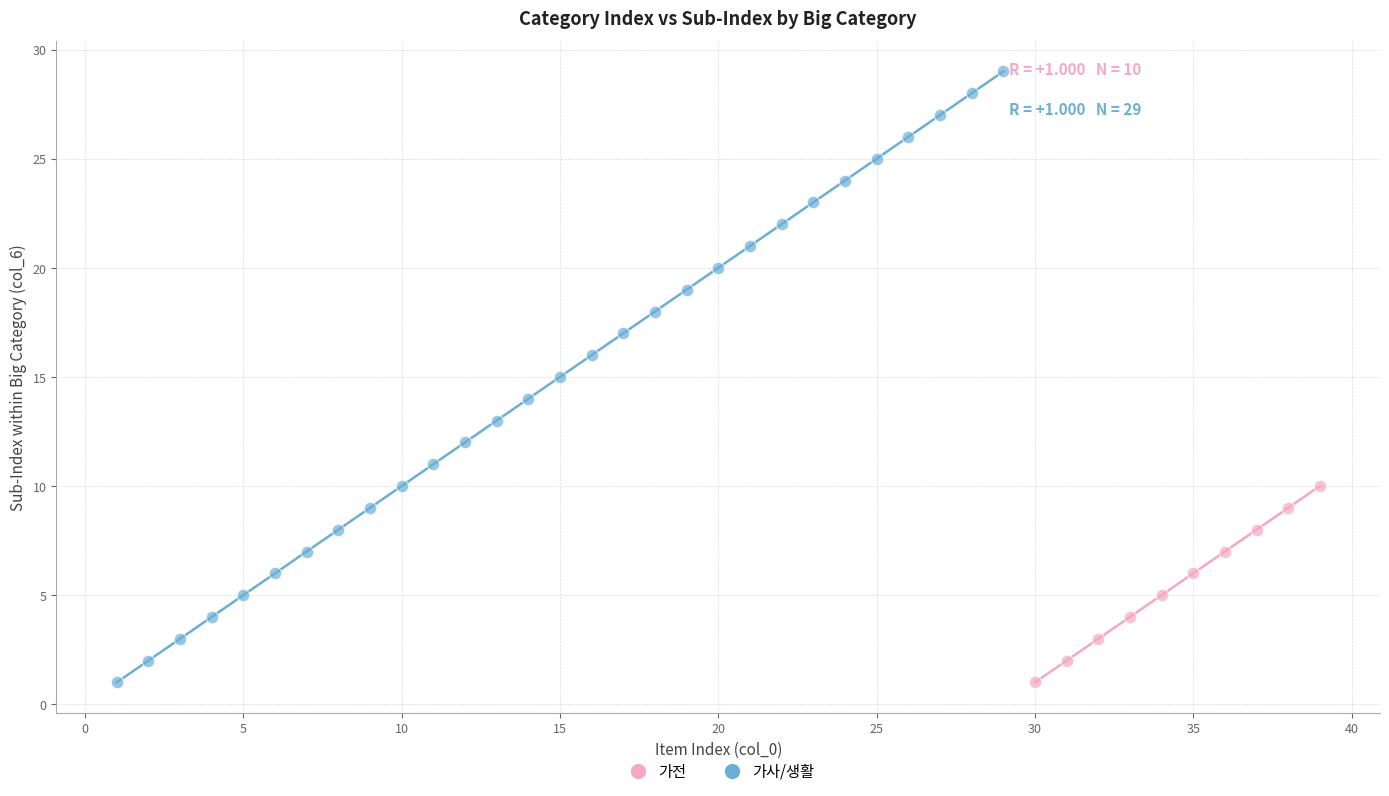

Which series contains the highest Y value?

가사/생활